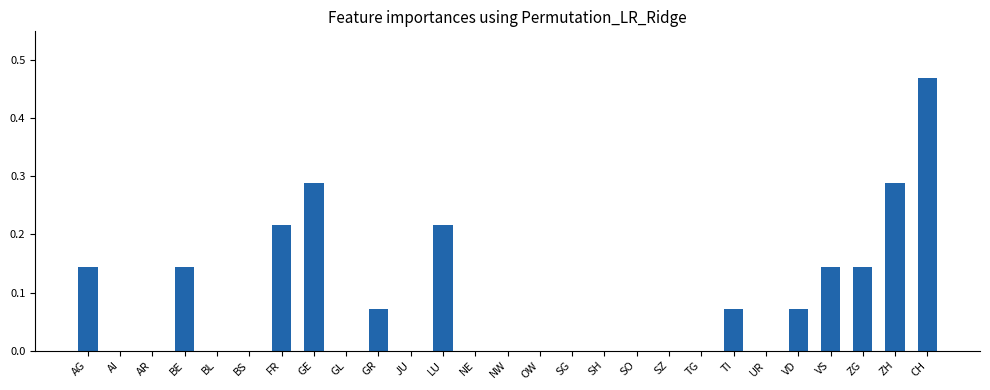

Which category has the highest value across all series?

CH